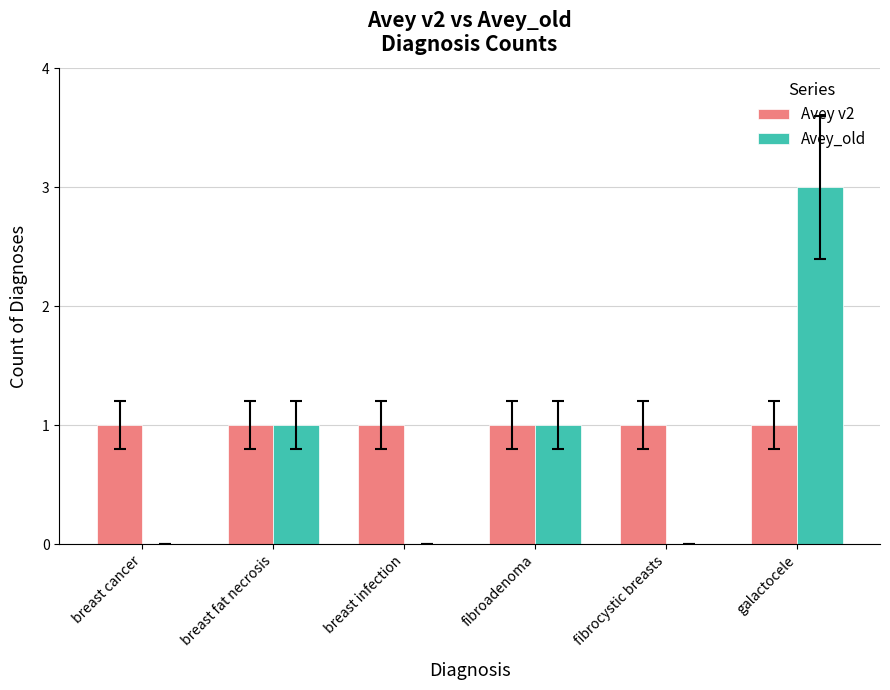

Is the value of Avey_old at galactocele greater than the value of Avey v2 at fibroadenoma?

Yes